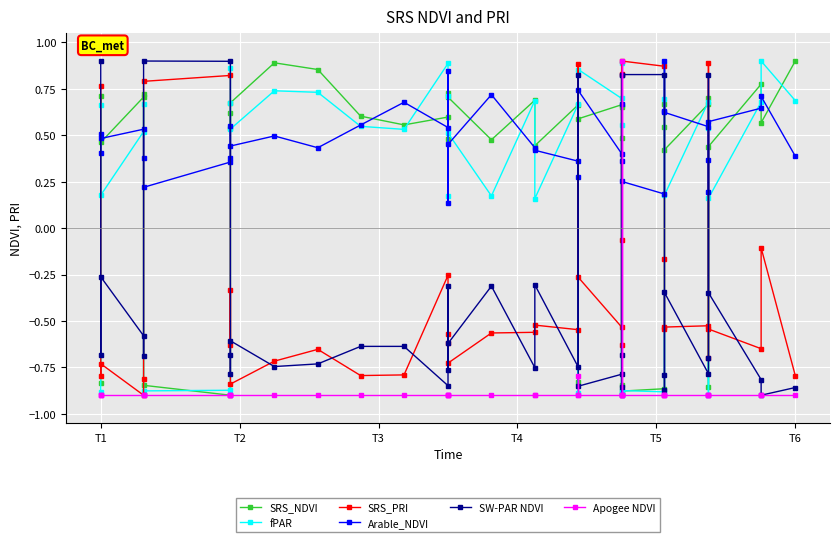

Is this an area chart (filled region under the line)?

No